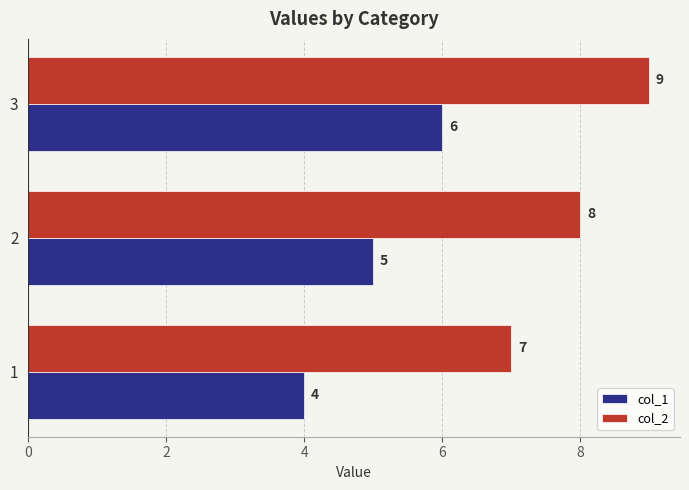

What are all the series names shown in the legend?

col_1, col_2